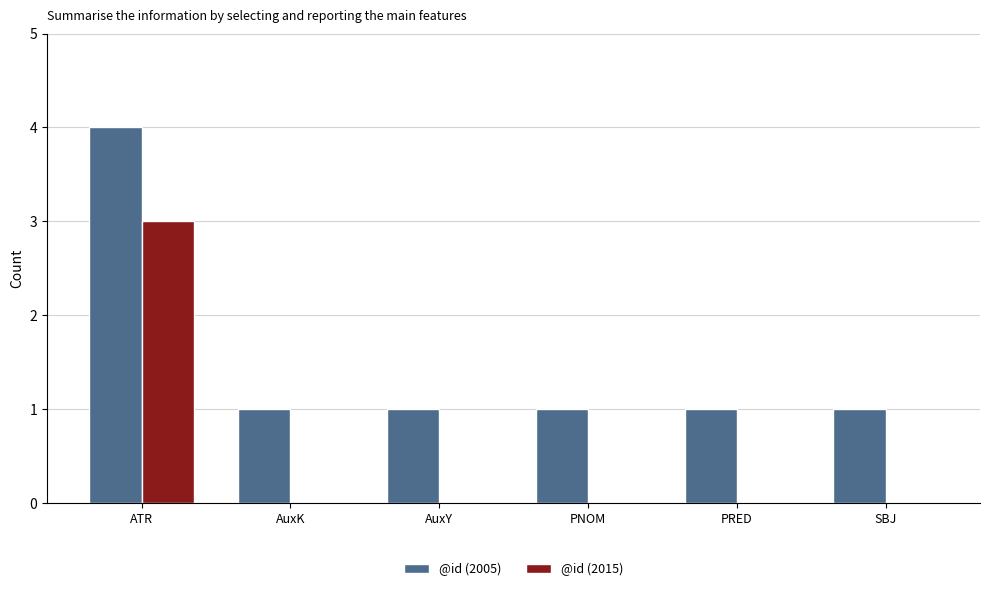

Are the bars horizontal?

No